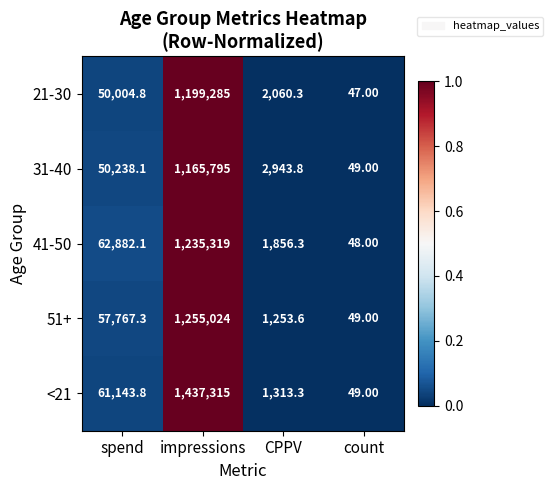

What is the greatest value displayed?

1437315.0